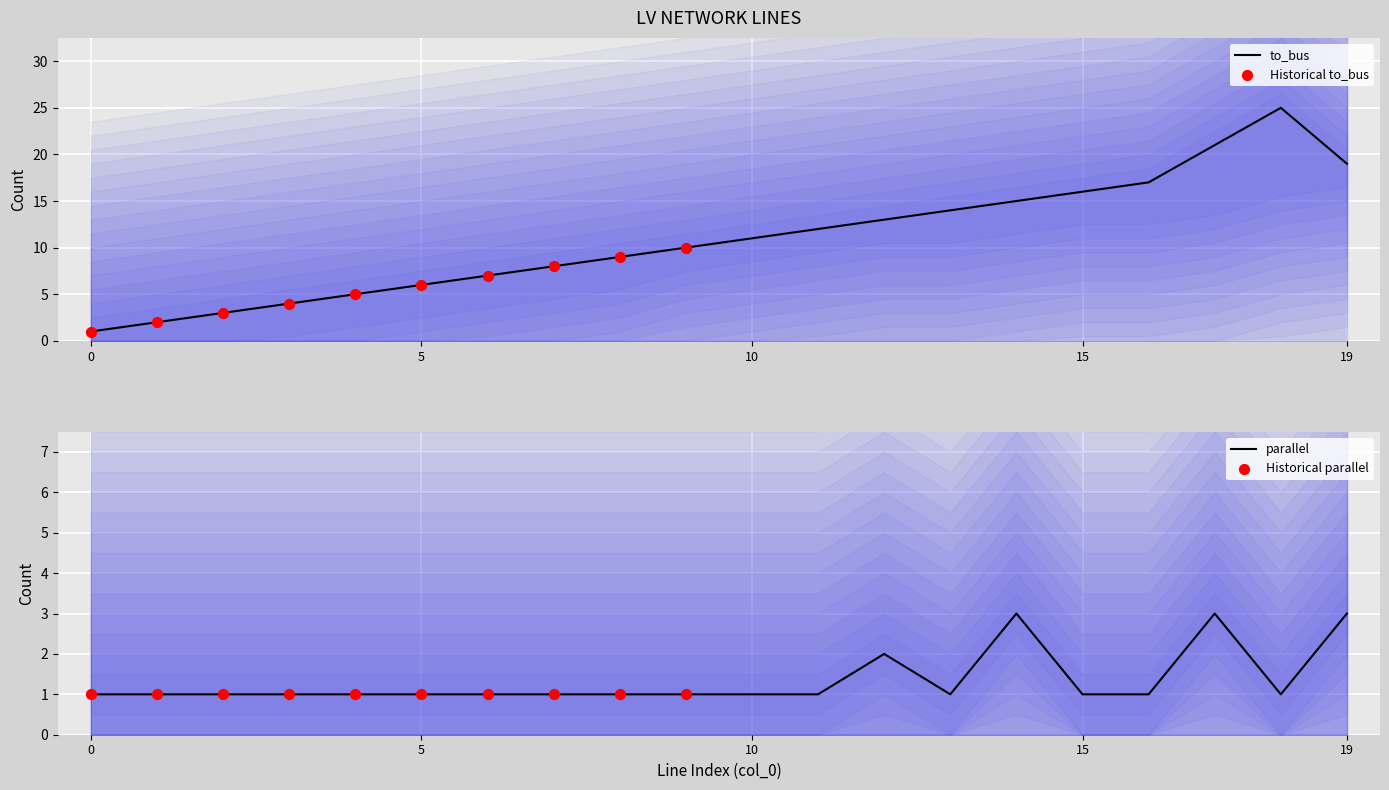

Which series contains the highest Y value?

to_bus